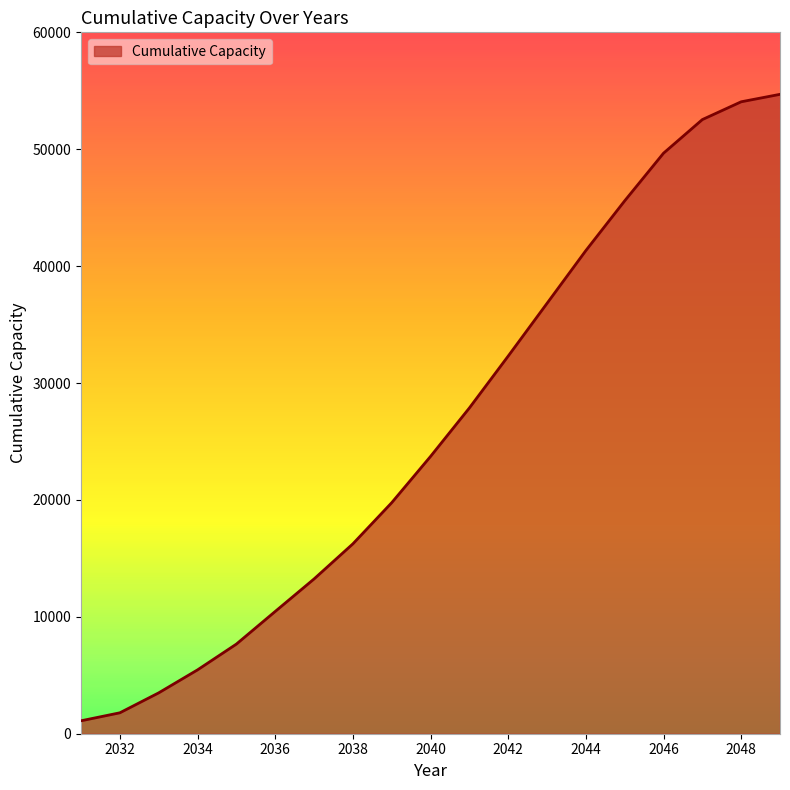

What is the greatest value displayed?

54696.7